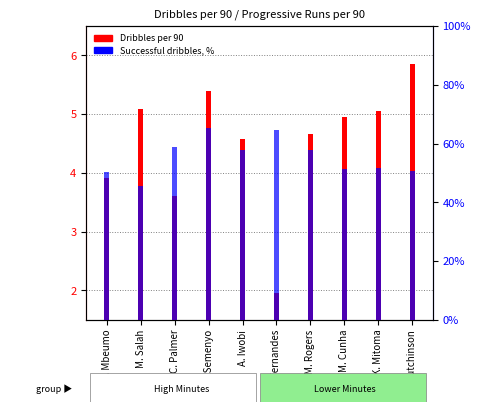

What is the value of the Dribbles per 90 bar at the 6th from the left?

1.9